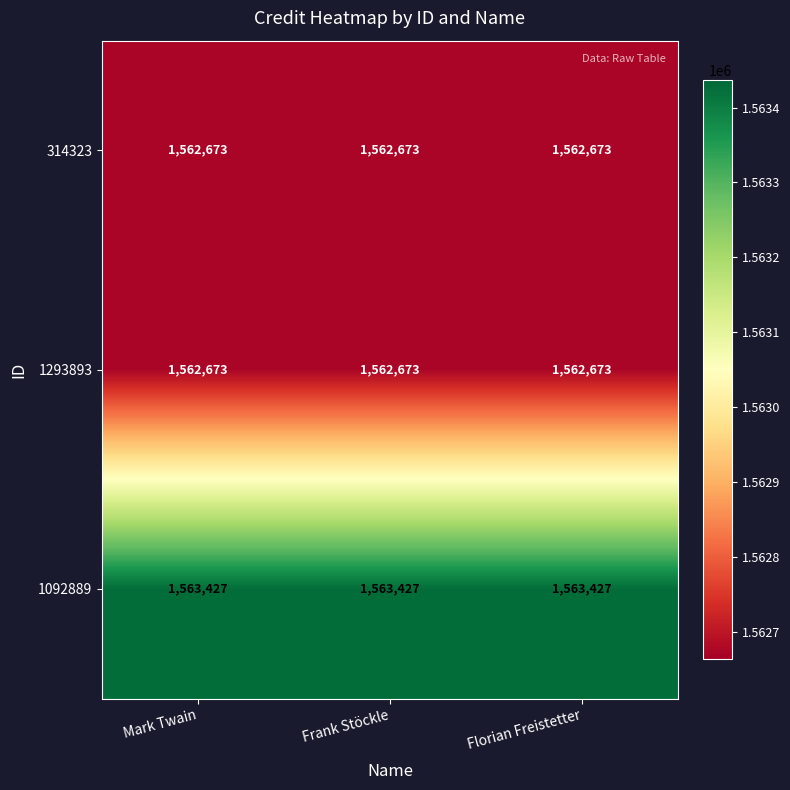

What is the spread (max minus min) of values at Florian Freistetter?

754